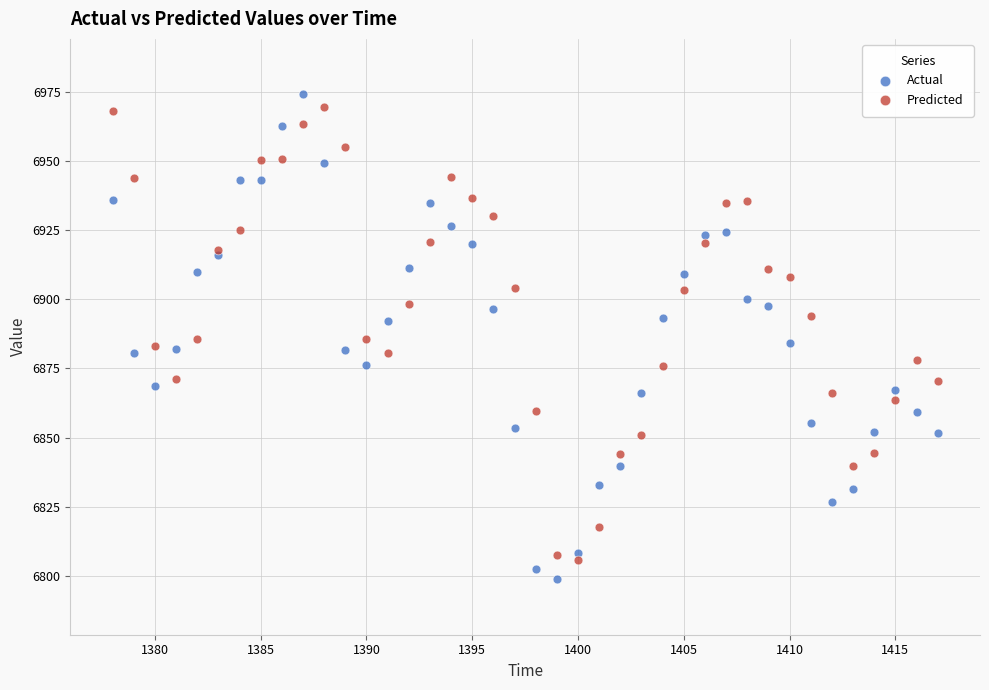

Which series has the widest spread of Y values?

Actual